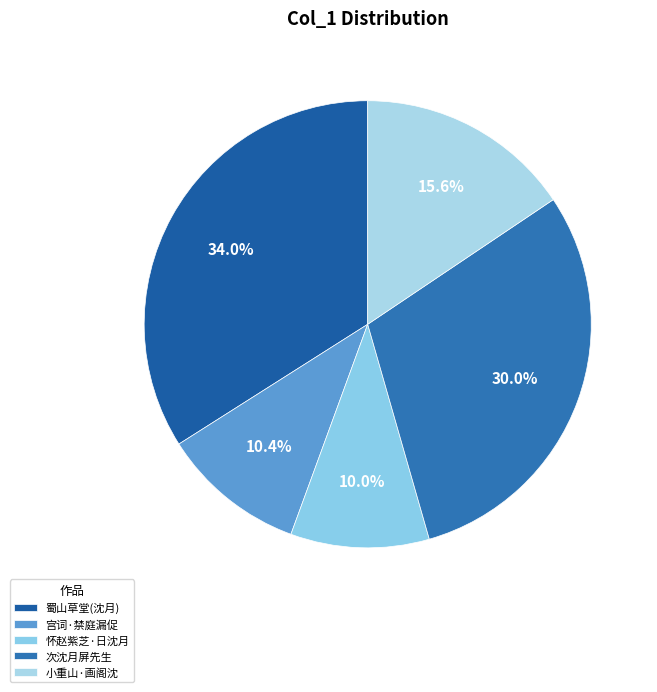

Which category has the biggest portion of the pie?

蜀山草堂(沈月)